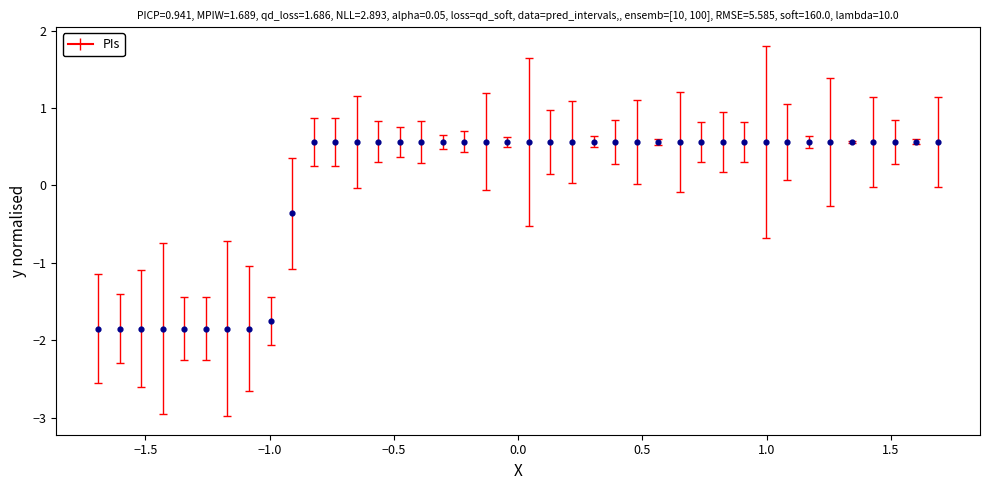

What is the range of X values (max minus min)?

3.4